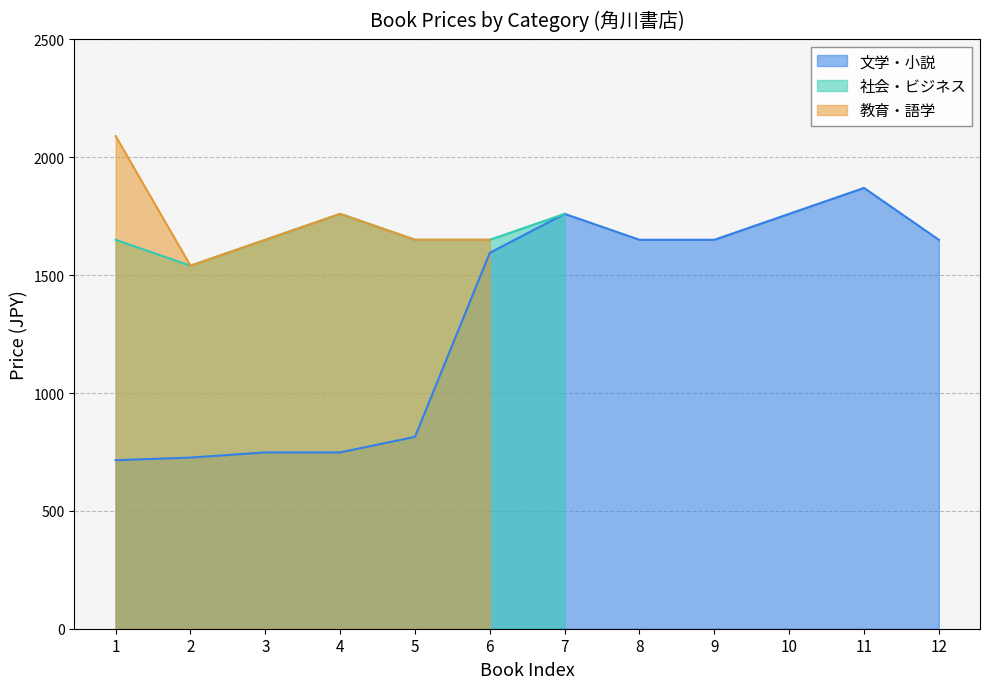

At how many categories does at least one series exceed 1408?

12